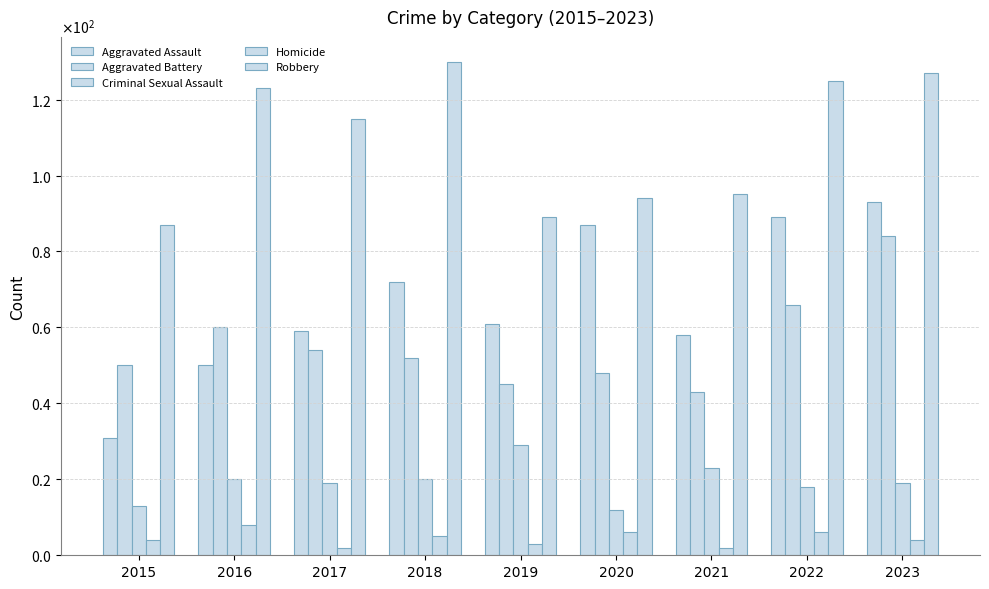

Are the bars grouped side by side (vs. stacked)?

Yes